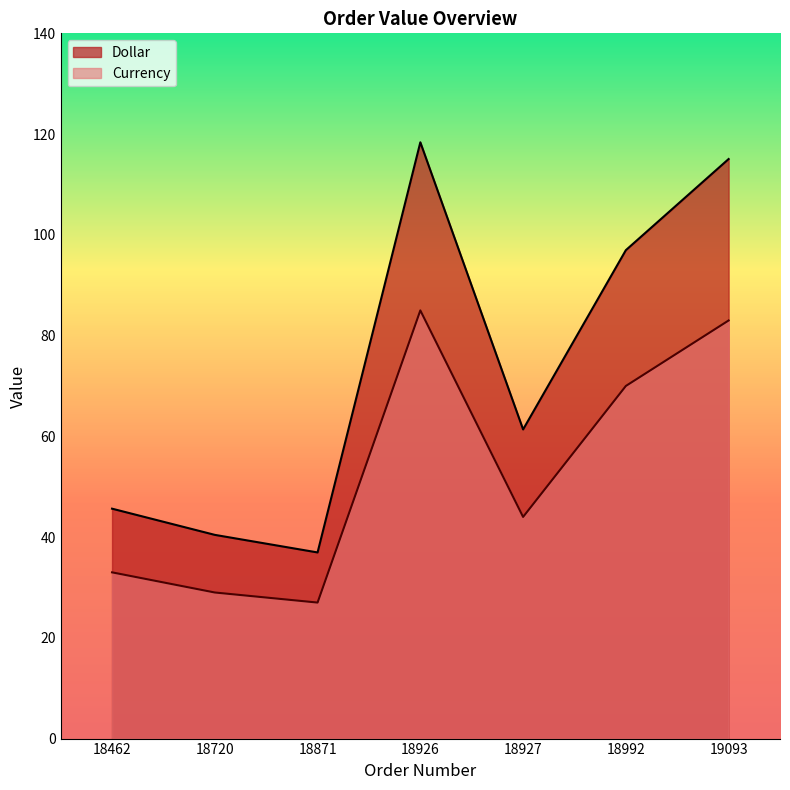

What is the sum of the Dollar values at 18927 and 19093?

176.4